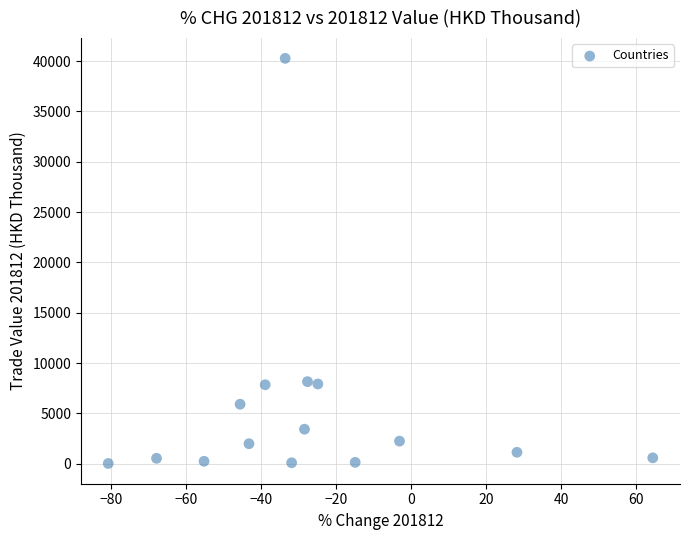

What is the range of Y values (max minus min)?

40267.6